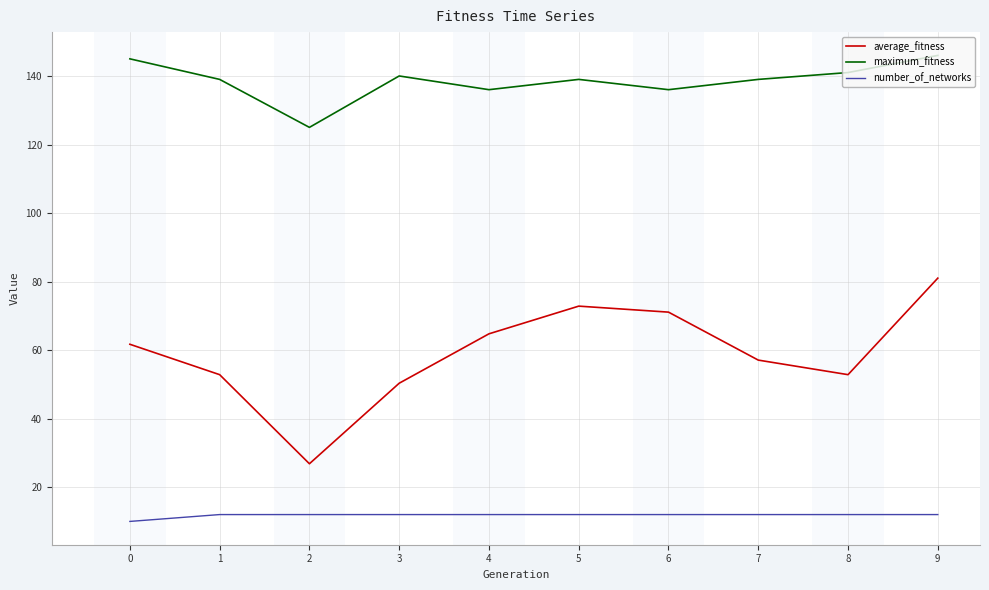

Does the chart display data point markers on the line(s)?

No